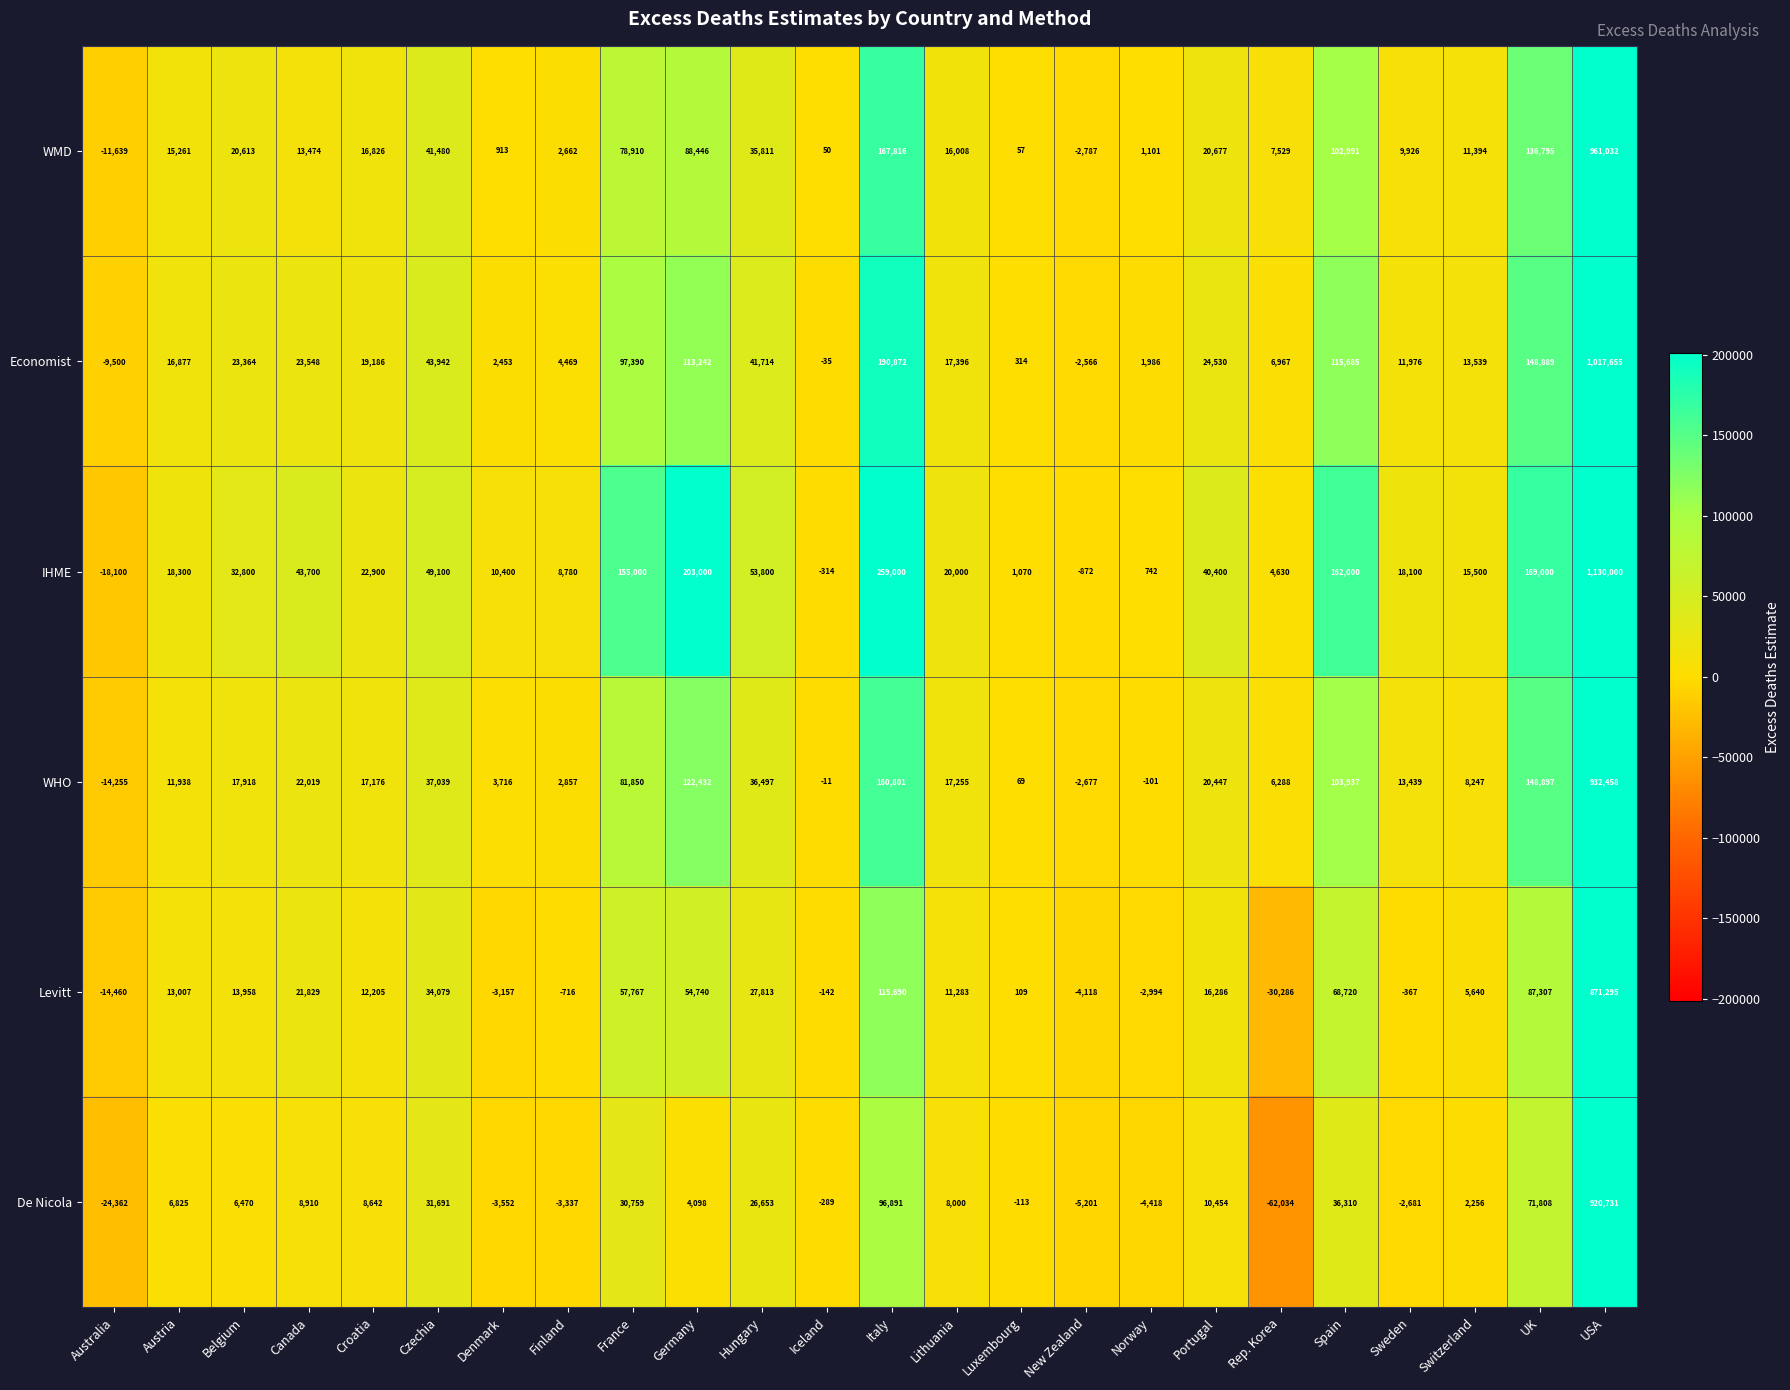

Which series changed the most between France and Italy?

IHME